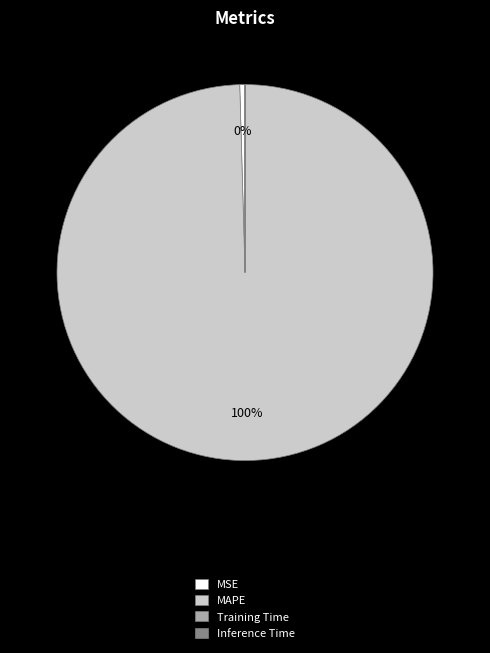

Which slice is the largest?

MAPE